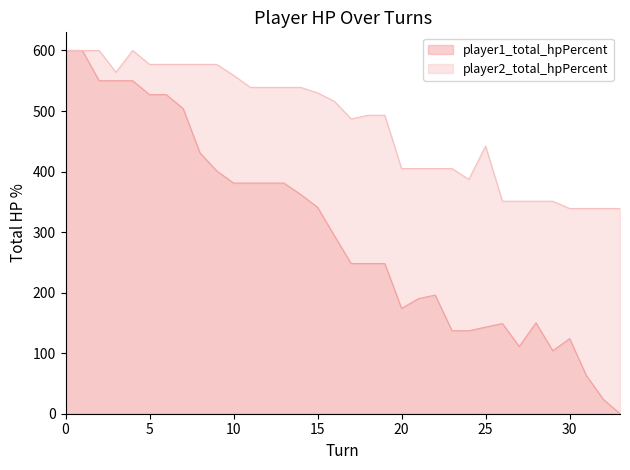

Rank the series by their average value, from highest to lowest.

player2_total_hpPercent, player1_total_hpPercent